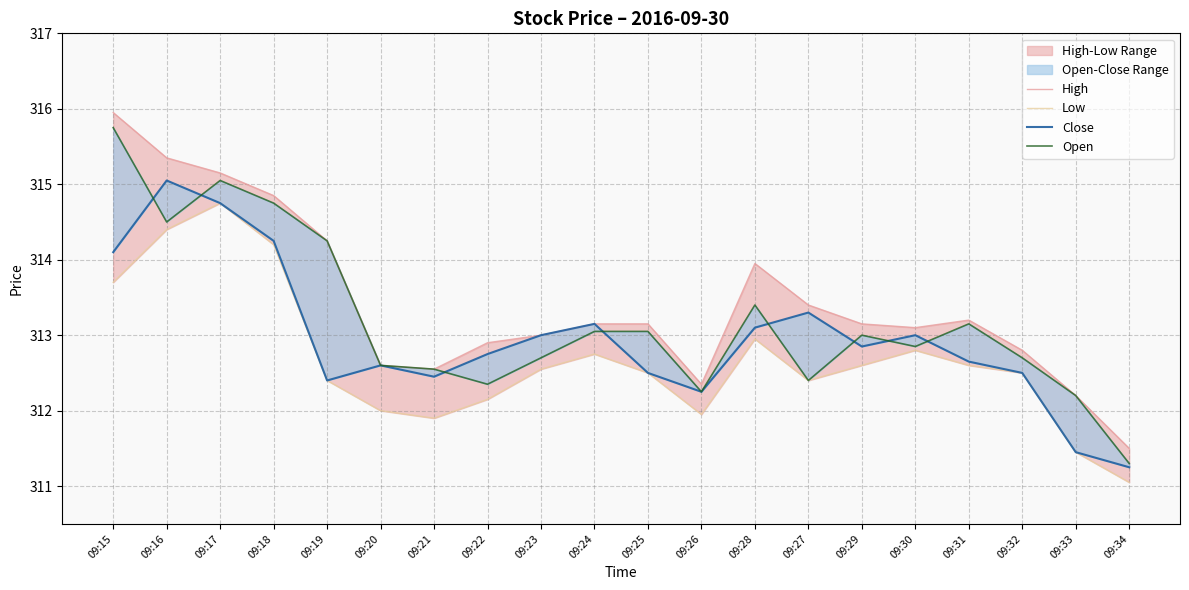

What is the label of the 10th point from the left?

09:24